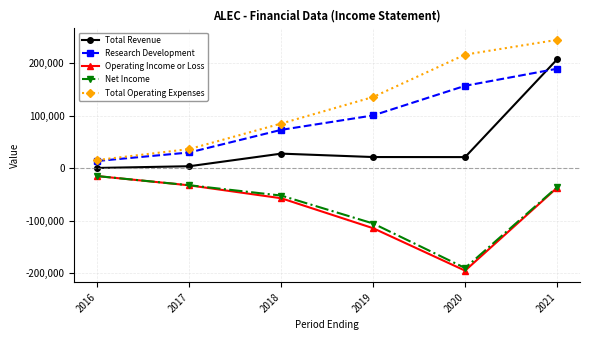

Which series has the largest total across all categories?

Total Operating Expenses